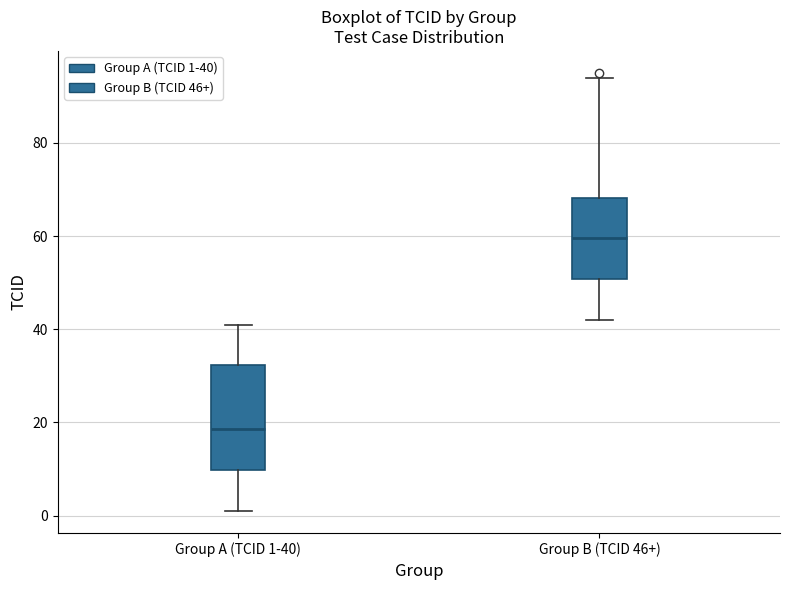

Comparing the boxes themselves (not the whiskers), which one is the tallest?

Group A (TCID 1-40)